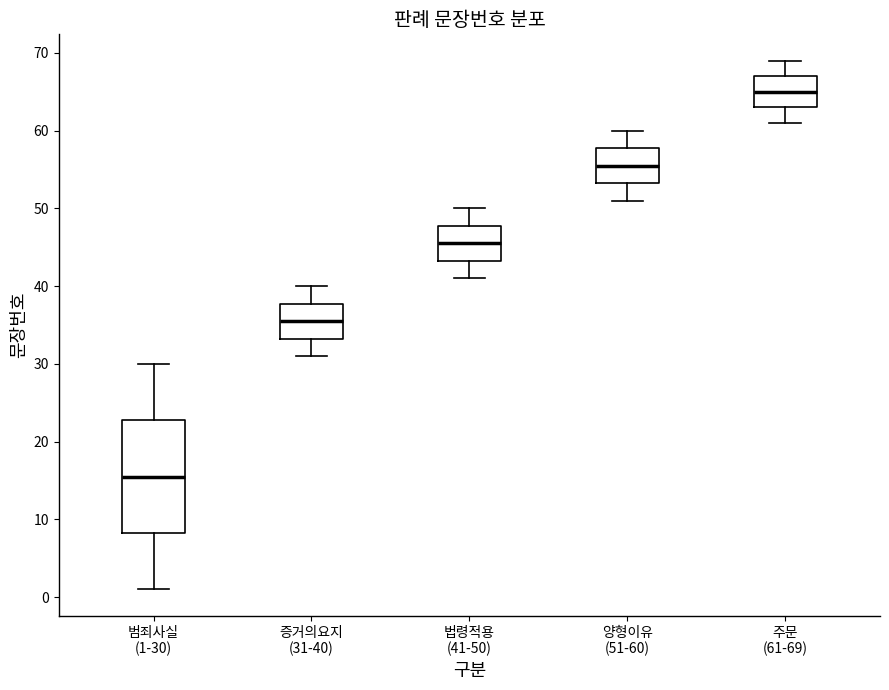

Reading left to right, read every box against the y-axis: the position of its median line, the range the box covers, and the ends of its whiskers. The values are not printed on the chart, so give them approximately, as read against the axis.

범죄사실 (1-30): median 16, box 8 to 23, whiskers 1 to 30
증거의요지 (31-40): median 36, box 33 to 38, whiskers 31 to 40
법령적용 (41-50): median 46, box 43 to 48, whiskers 41 to 50
양형이유 (51-60): median 56, box 53 to 58, whiskers 51 to 60
주문 (61-69): median 65, box 63 to 67, whiskers 61 to 69